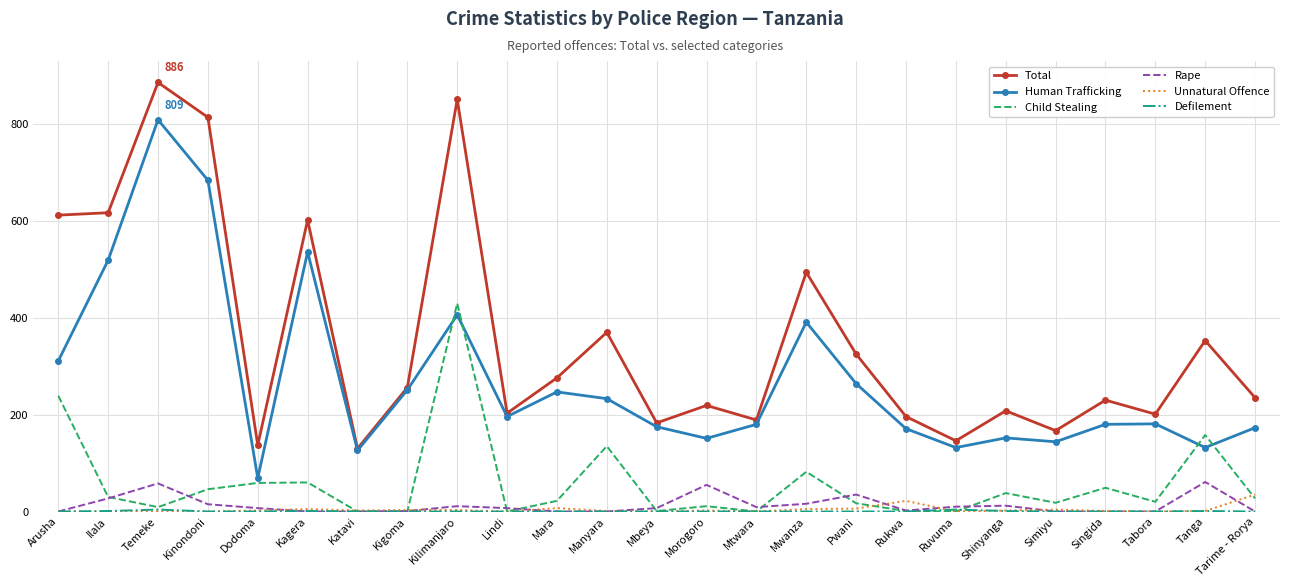

The Human Trafficking series shows 152 at Shinyanga. True or false?

True